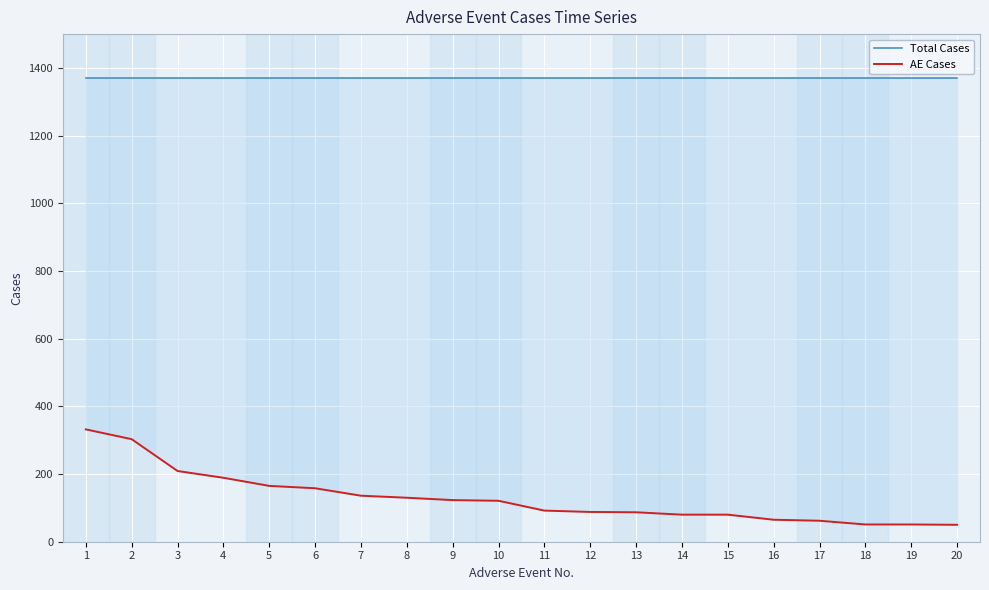

What is the average value of the AE Cases series?

129